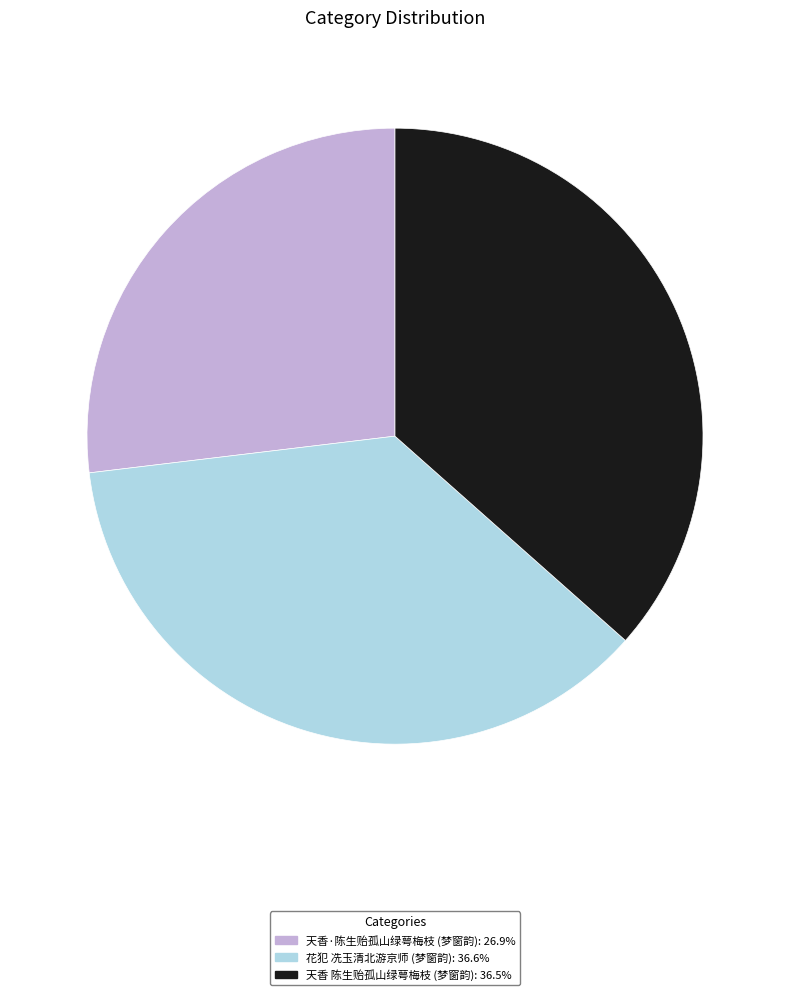

Does any single category account for the majority?

No